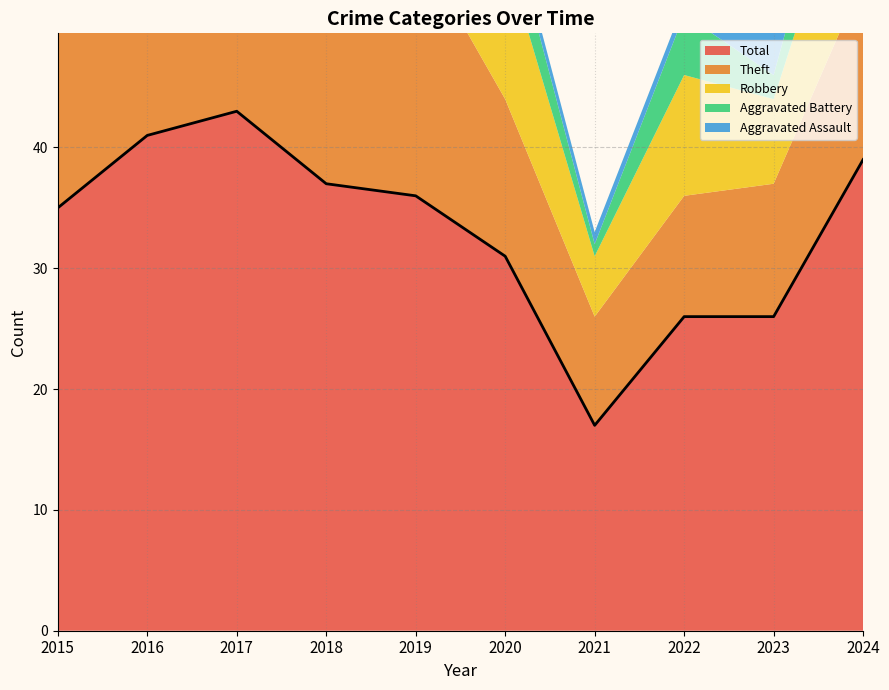

What is the difference between the Total values at 2018 and 2015?

2